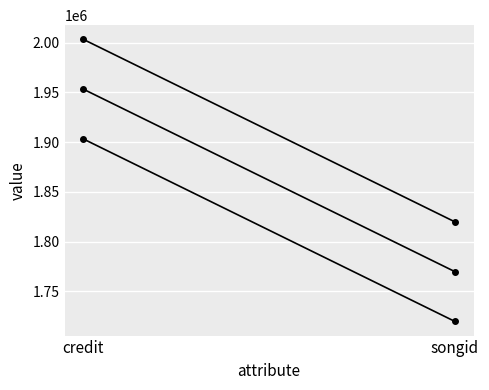

At which category is the sum across all series the highest?

credit